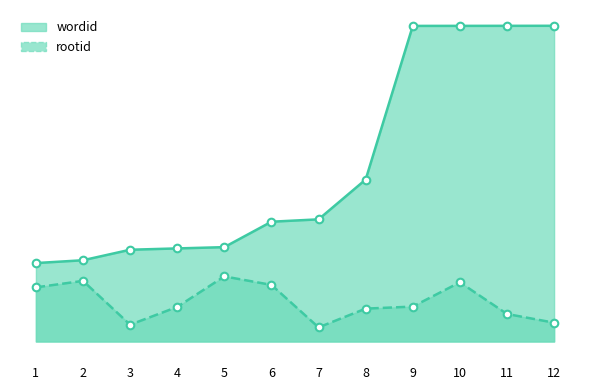

What are all the series names shown in the legend?

wordid, rootid